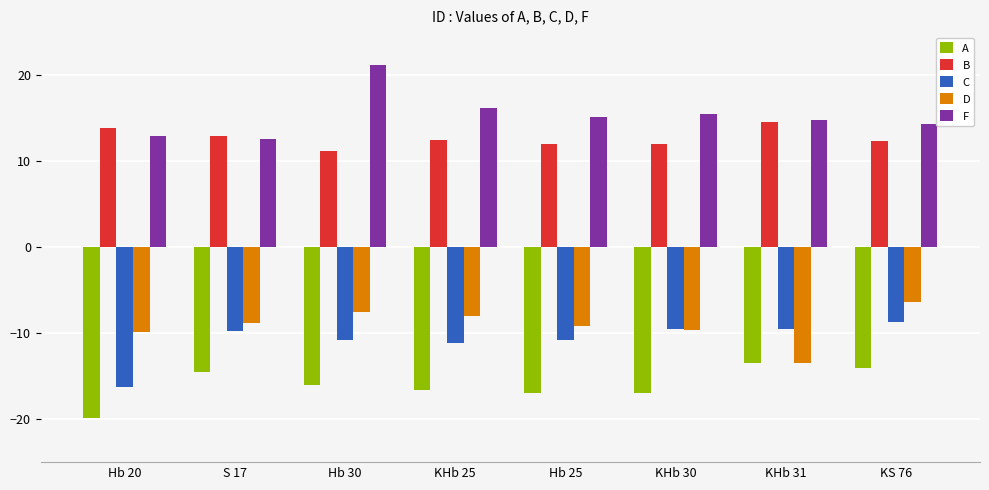

List the series in order of their peak value, lowest first.

A, C, D, B, F